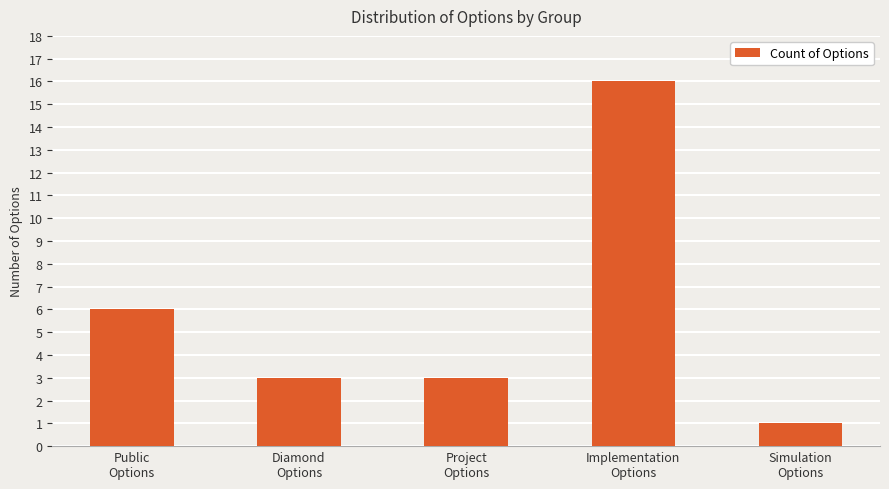

The chart shows a value of 3 at Diamond
Options. True or false?

True